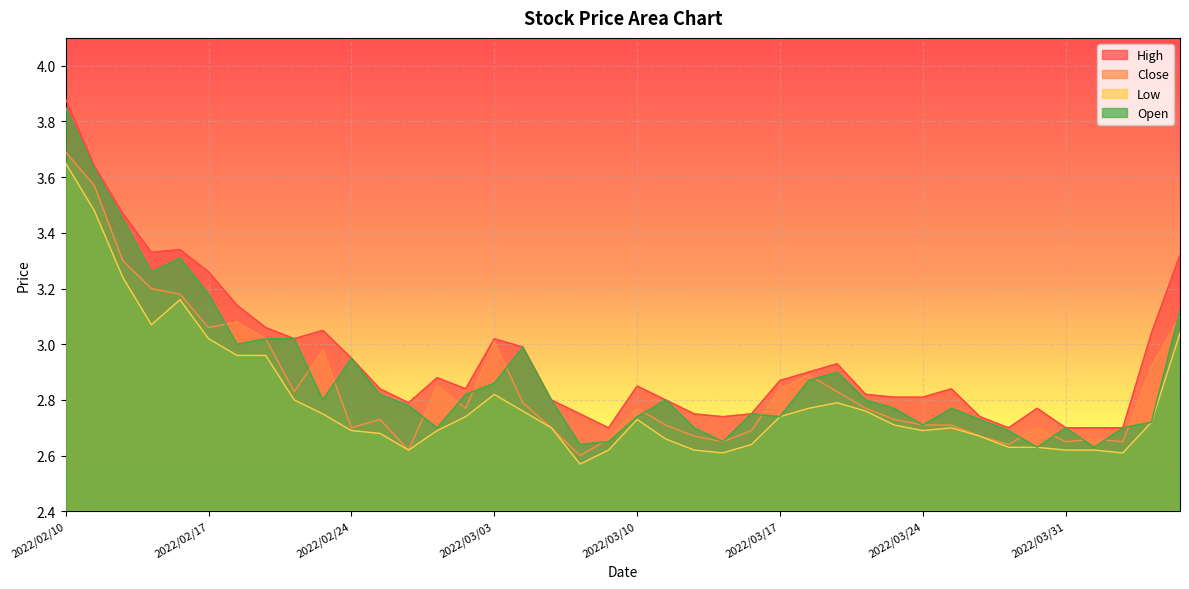

True or false: High and Low intersect in this chart.

False